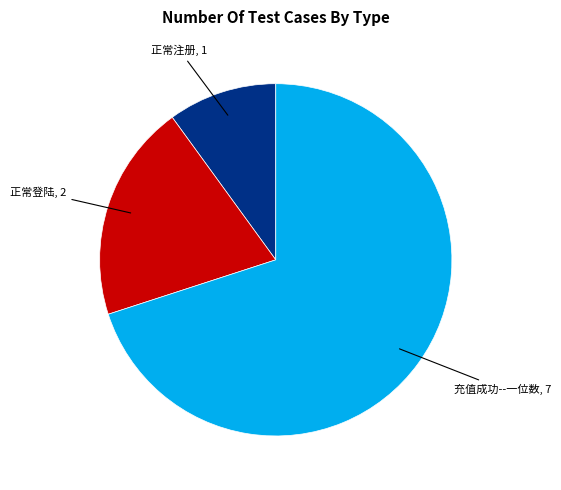

How many slices are in this pie chart?

3